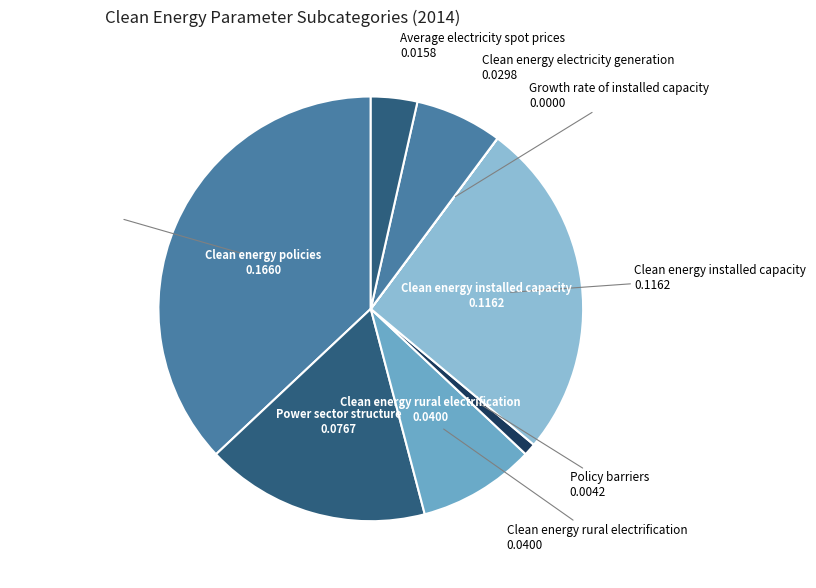

What is the largest slice in the pie chart?

Clean energy policies